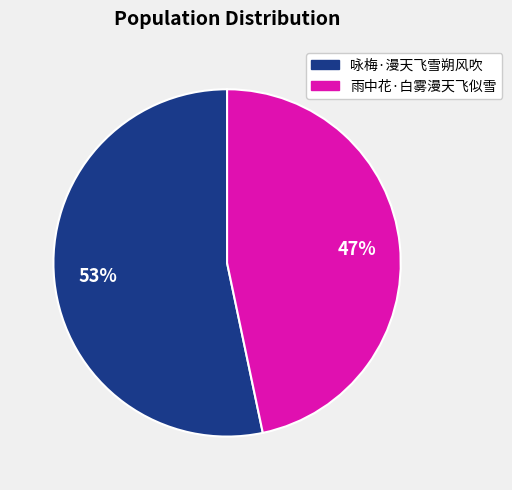

True or false: 雨中花·白雾漫天飞似雪 accounts for 52% of the total.

False